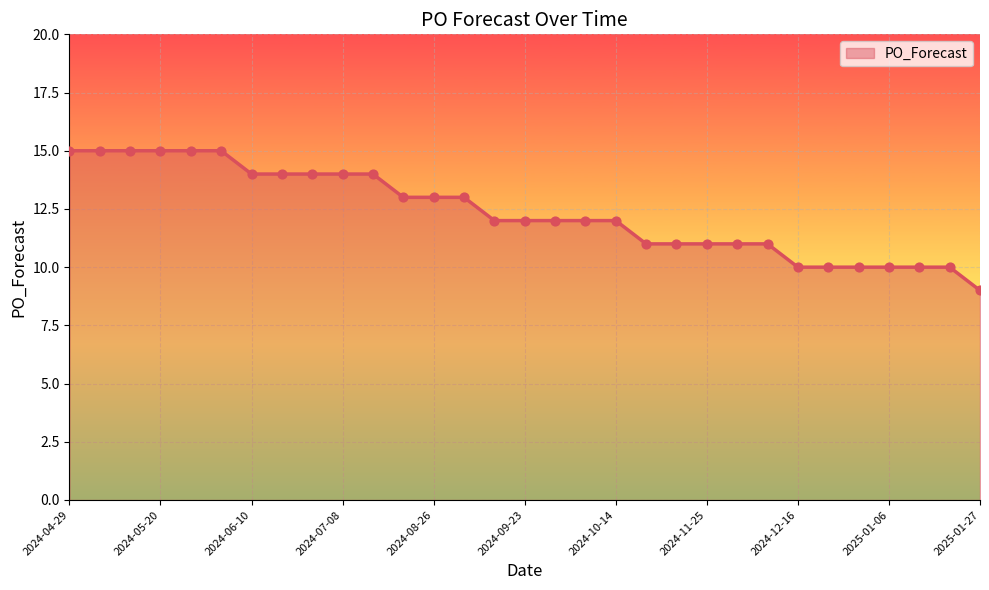

What is the greatest value displayed?

15